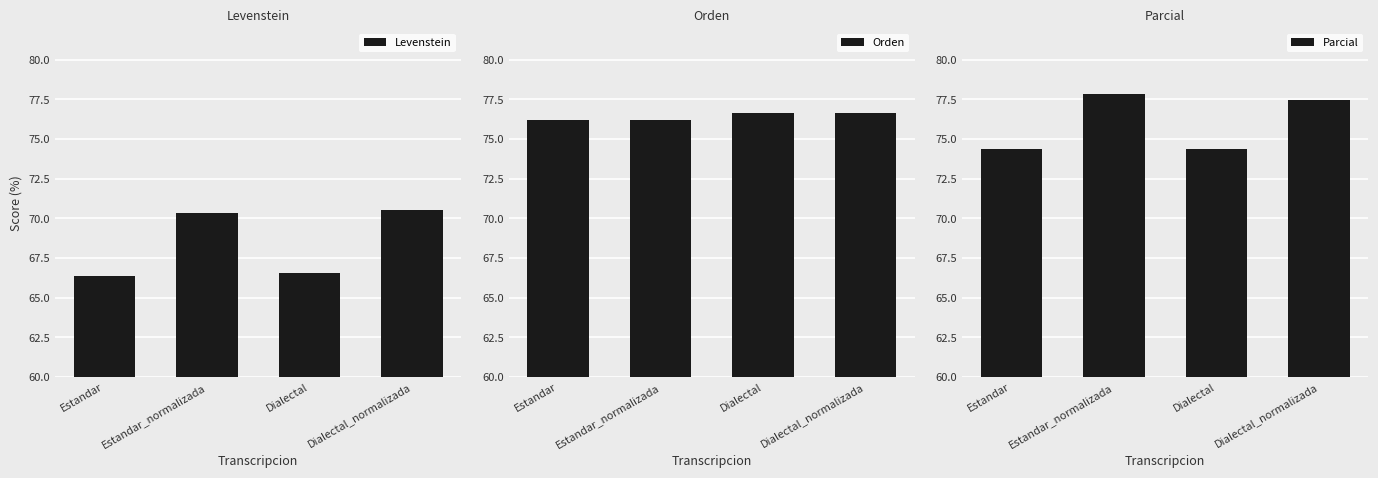

What value does the Orden series have at Dialectal?

76.7